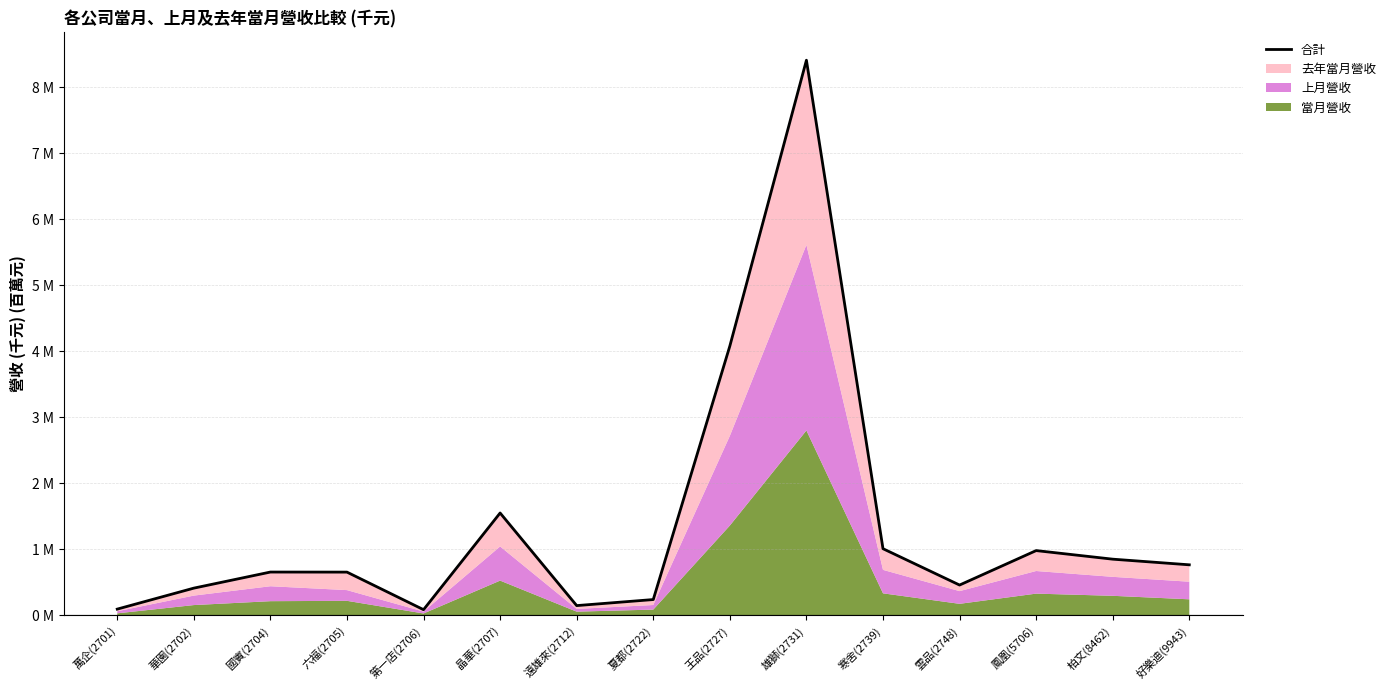

What is the smallest value displayed?

0.1